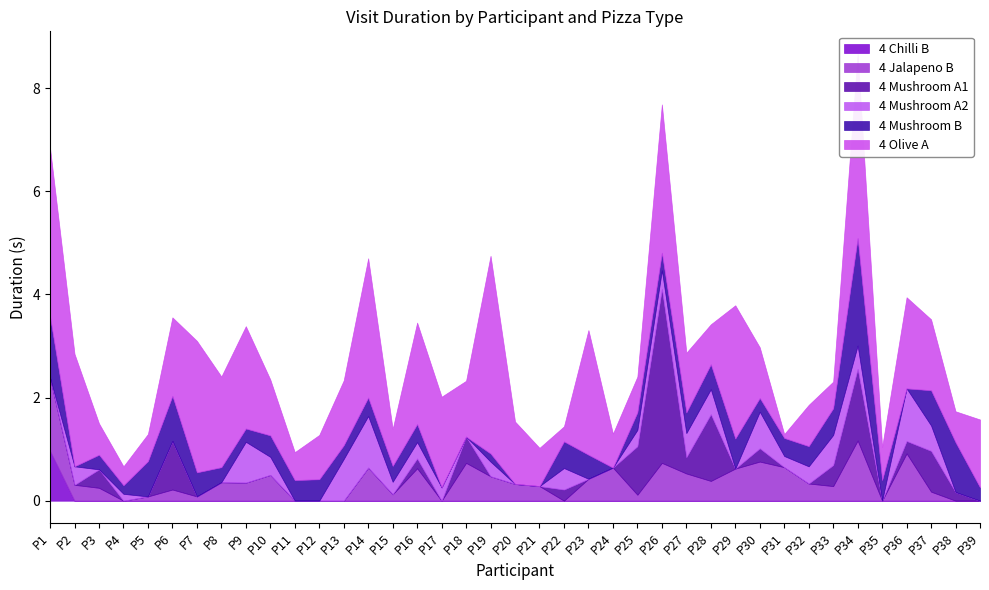

Reading right to left, transcribe all the data shown in this chart.

4 Chilli B: P39=0.0	P38=0.0	P37=0.0	P36=0.0	P35=0.0	P34=0.0	P33=0.0	P32=0.0	P31=0.0	P30=0.0	P29=0.0	P28=0.0	P27=0.0	P26=0.0	P25=0.0	P24=0.0	P23=0.0	P22=0.0	P21=0.0	P20=0.0	P19=0.0	P18=0.0	P17=0.0	P16=0.0	P15=0.0	P14=0.0	P13=0.0	P12=0.0	P11=0.0	P10=0.0	P9=0.0	P8=0.0	P7=0.0	P6=0.0	P5=0.0	P4=0.0	P3=0.0	P2=0.0	P1=1.0
4 Jalapeno B: P39=0.0	P38=0.0	P37=0.2	P36=0.9	P35=0.0	P34=1.2	P33=0.3	P32=0.3	P31=0.7	P30=0.8	P29=0.6	P28=0.4	P27=0.5	P26=0.7	P25=0.1	P24=0.6	P23=0.4	P22=0.0	P21=0.3	P20=0.3	P19=0.5	P18=0.7	P17=0.0	P16=0.6	P15=0.1	P14=0.6	P13=0.0	P12=0.0	P11=0.0	P10=0.5	P9=0.4	P8=0.4	P7=0.1	P6=0.2	P5=0.1	P4=0.0	P3=0.3	P2=0.3	P1=1.4
4 Mushroom A1: P39=0.0	P38=0.2	P37=0.8	P36=0.2	P35=0.0	P34=1.4	P33=0.4	P32=0.0	P31=0.0	P30=0.3	P29=0.0	P28=1.3	P27=0.3	P26=3.4	P25=0.9	P24=0.0	P23=0.0	P22=0.2	P21=0.0	P20=0.0	P19=0.0	P18=0.5	P17=0.0	P16=0.2	P15=0.0	P14=0.0	P13=0.0	P12=0.0	P11=0.0	P10=0.0	P9=0.0	P8=0.0	P7=0.0	P6=0.9	P5=0.0	P4=0.0	P3=0.4	P2=0.0	P1=0.0
4 Mushroom A2: P39=0.0	P38=0.0	P37=0.5	P36=1.0	P35=0.0	P34=0.5	P33=0.6	P32=0.3	P31=0.2	P30=0.7	P29=0.0	P28=0.5	P27=0.5	P26=0.4	P25=0.3	P24=0.0	P23=0.0	P22=0.4	P21=0.0	P20=0.0	P19=0.3	P18=0.0	P17=0.3	P16=0.3	P15=0.2	P14=1.0	P13=0.8	P12=0.0	P11=0.0	P10=0.4	P9=0.8	P8=0.0	P7=0.0	P6=0.0	P5=0.0	P4=0.1	P3=0.0	P2=0.4	P1=0.0
4 Mushroom B: P39=0.3	P38=1.0	P37=0.7	P36=0.0	P35=0.4	P34=2.1	P33=0.5	P32=0.4	P31=0.4	P30=0.3	P29=0.6	P28=0.5	P27=0.4	P26=0.3	P25=0.3	P24=0.0	P23=0.5	P22=0.5	P21=0.0	P20=0.0	P19=0.2	P18=0.0	P17=0.0	P16=0.4	P15=0.3	P14=0.4	P13=0.3	P12=0.4	P11=0.4	P10=0.4	P9=0.3	P8=0.3	P7=0.5	P6=0.9	P5=0.7	P4=0.2	P3=0.3	P2=0.0	P1=1.2
4 Olive A: P39=1.3	P38=0.6	P37=1.4	P36=1.8	P35=0.6	P34=3.6	P33=0.5	P32=0.8	P31=0.1	P30=1.0	P29=2.6	P28=0.8	P27=1.2	P26=2.9	P25=0.7	P24=0.7	P23=2.4	P22=0.3	P21=0.7	P20=1.2	P19=3.8	P18=1.1	P17=1.8	P16=2.0	P15=0.7	P14=2.7	P13=1.3	P12=0.9	P11=0.5	P10=1.1	P9=2.0	P8=1.8	P7=2.6	P6=1.5	P5=0.5	P4=0.4	P3=0.6	P2=2.2	P1=3.3